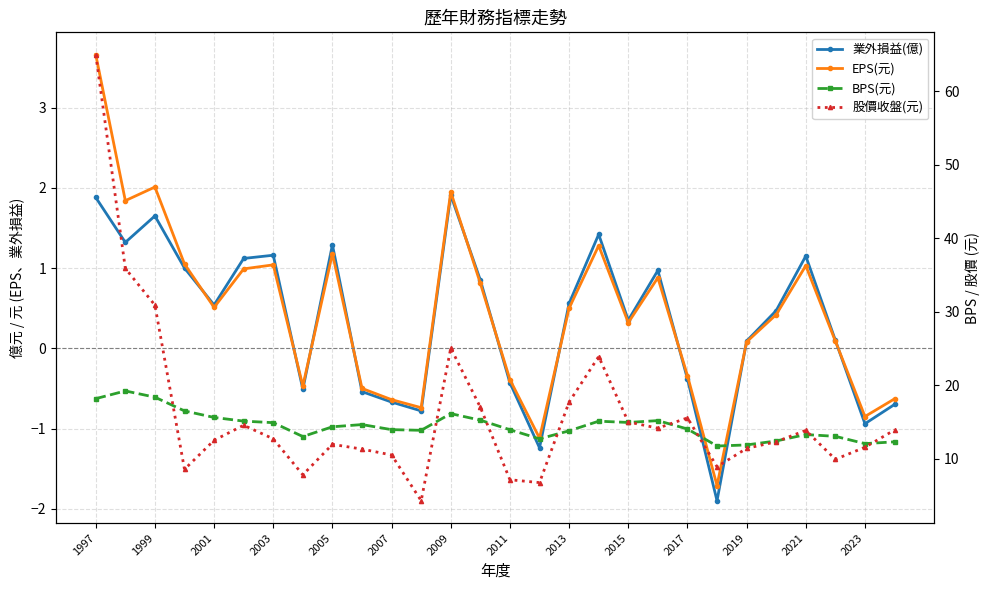

Which label corresponds to the largest value in the chart?

1997